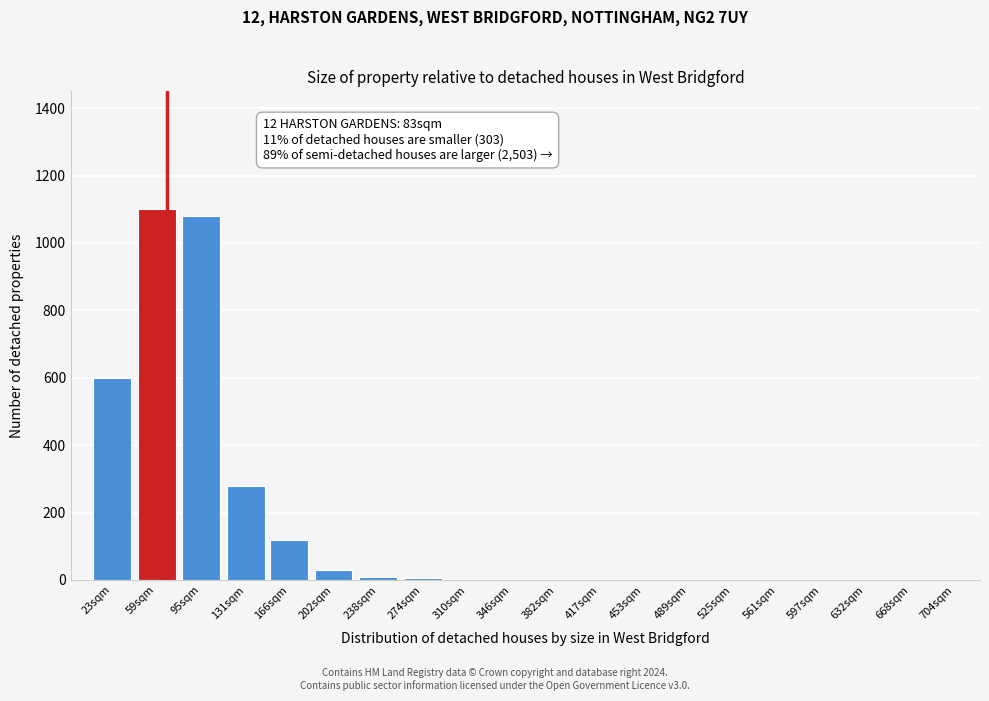

The value at 59sqm is 1100. True or false?

True